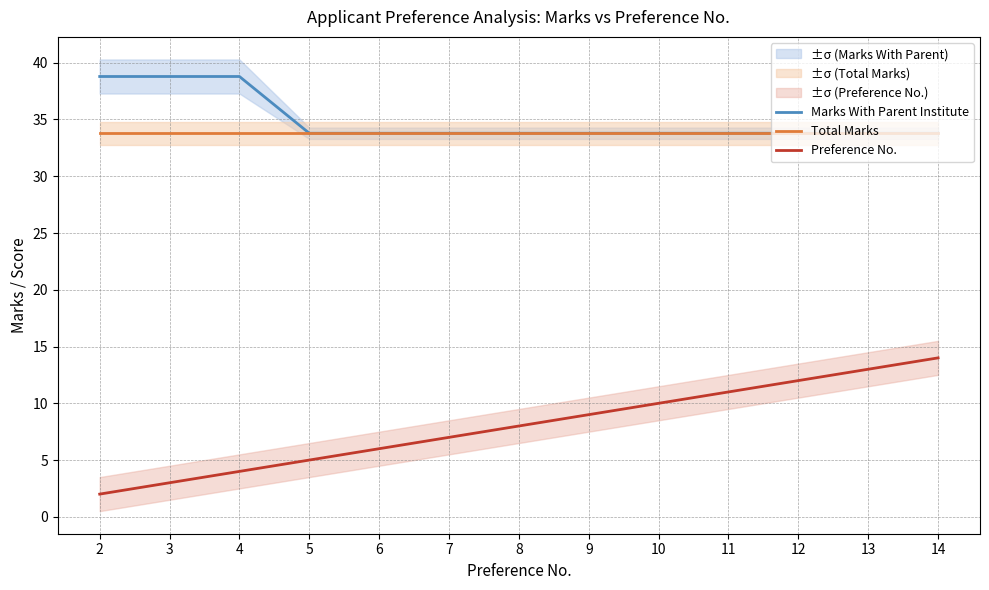

Reading right to left, list all the values displayed in this chart.

Marks With Parent Institute: 14=33.8	13=33.8	12=33.8	11=33.8	10=33.8	9=33.8	8=33.8	7=33.8	6=33.8	5=33.8	4=38.8	3=38.8	2=38.8
Total Marks: 14=33.8	13=33.8	12=33.8	11=33.8	10=33.8	9=33.8	8=33.8	7=33.8	6=33.8	5=33.8	4=33.8	3=33.8	2=33.8
Preference No.: 14=14.0	13=13.0	12=12.0	11=11.0	10=10.0	9=9.0	8=8.0	7=7.0	6=6.0	5=5.0	4=4.0	3=3.0	2=2.0